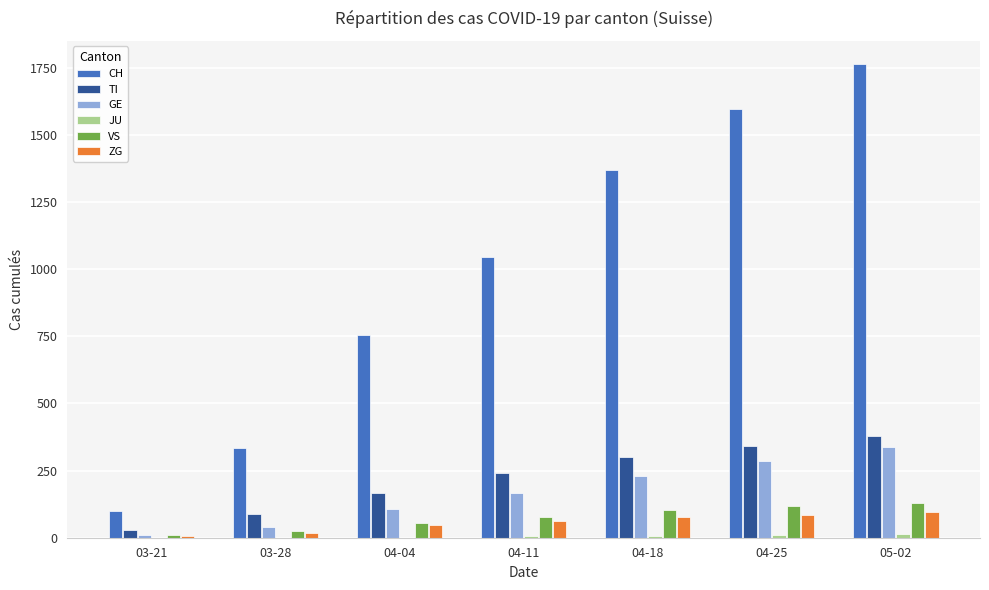

What is the sum of all TI values?

1546